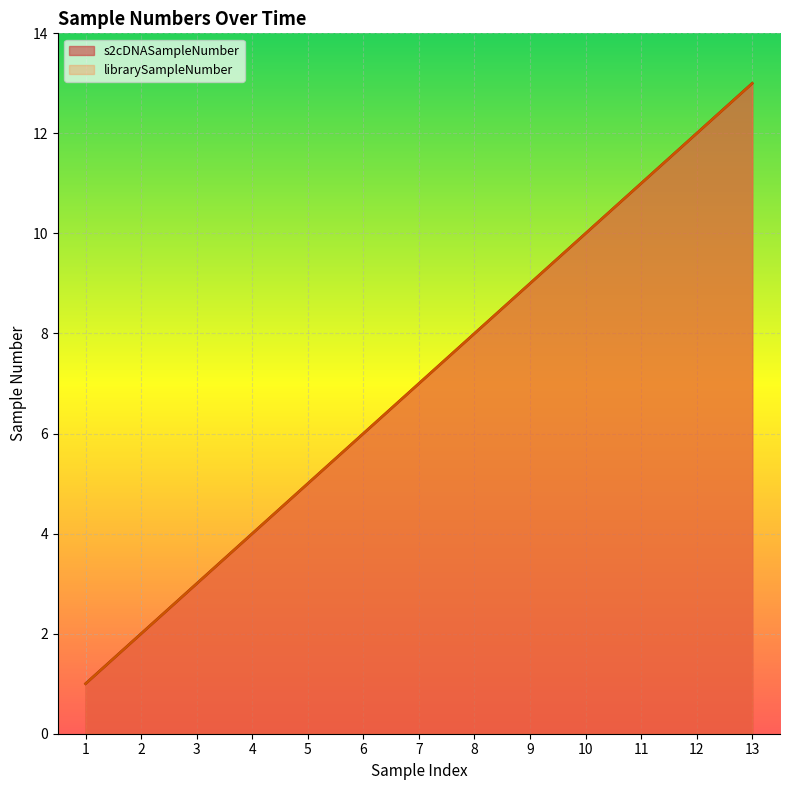

Reading right to left, extract all data points from this chart.

s2cDNASampleNumber: 13=13	12=12	11=11	10=10	9=9	8=8	7=7	6=6	5=5	4=4	3=3	2=2	1=1
librarySampleNumber: 13=13	12=12	11=11	10=10	9=9	8=8	7=7	6=6	5=5	4=4	3=3	2=2	1=1